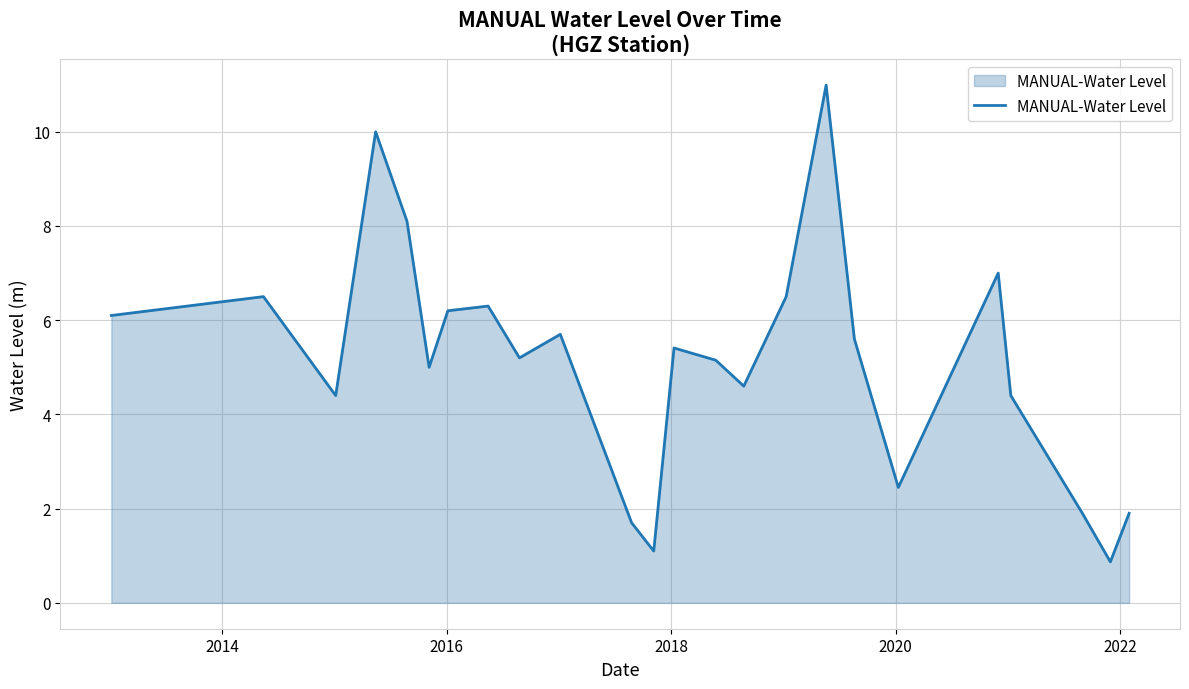

What is the minimum value shown in the chart?

0.9